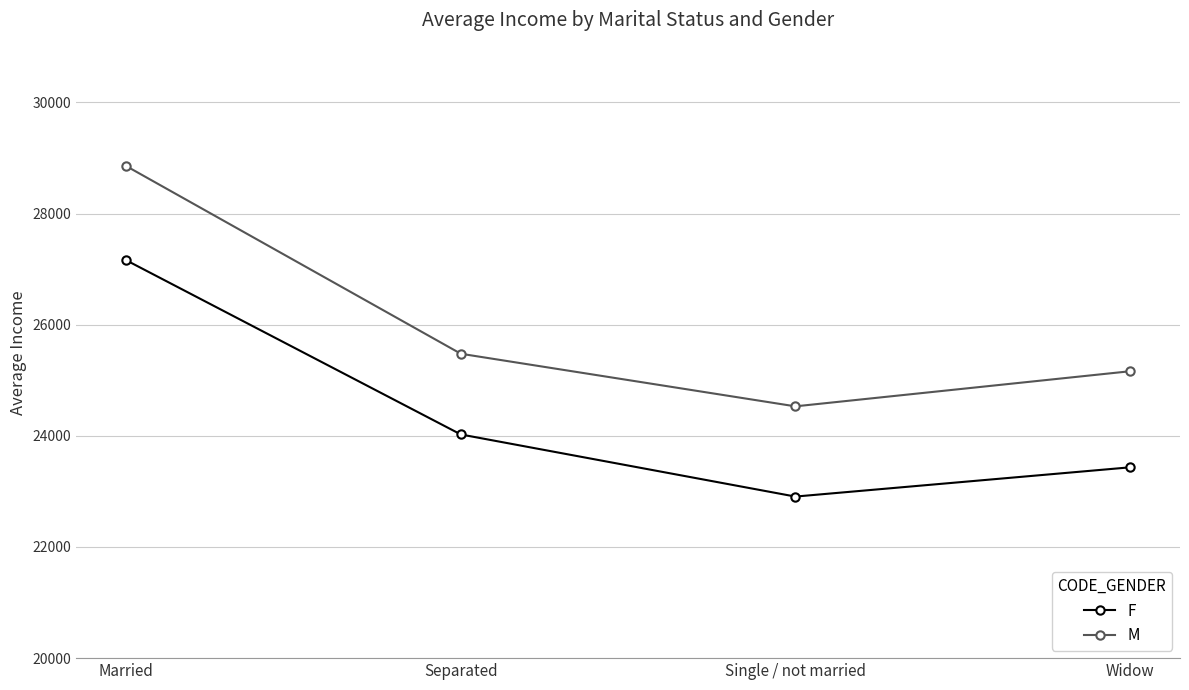

True or false: F has more than 0 interior local peaks.

False